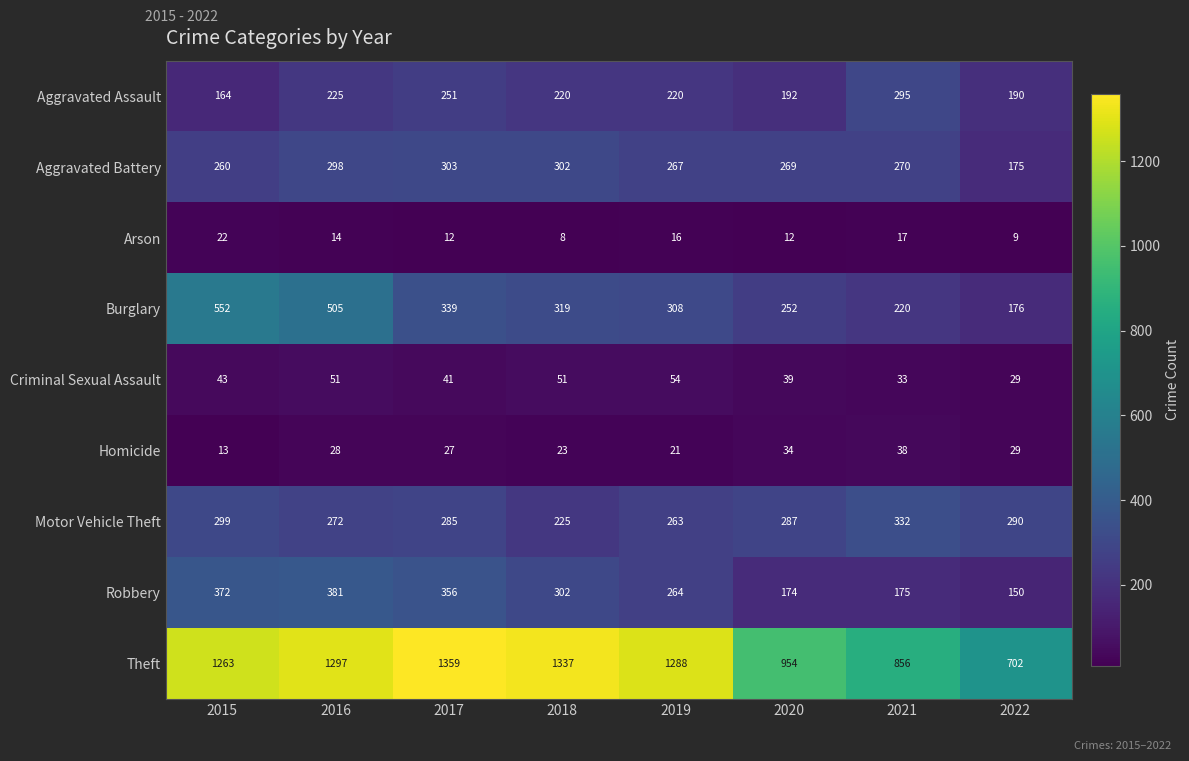

At which category is the sum across all series the highest?

2016